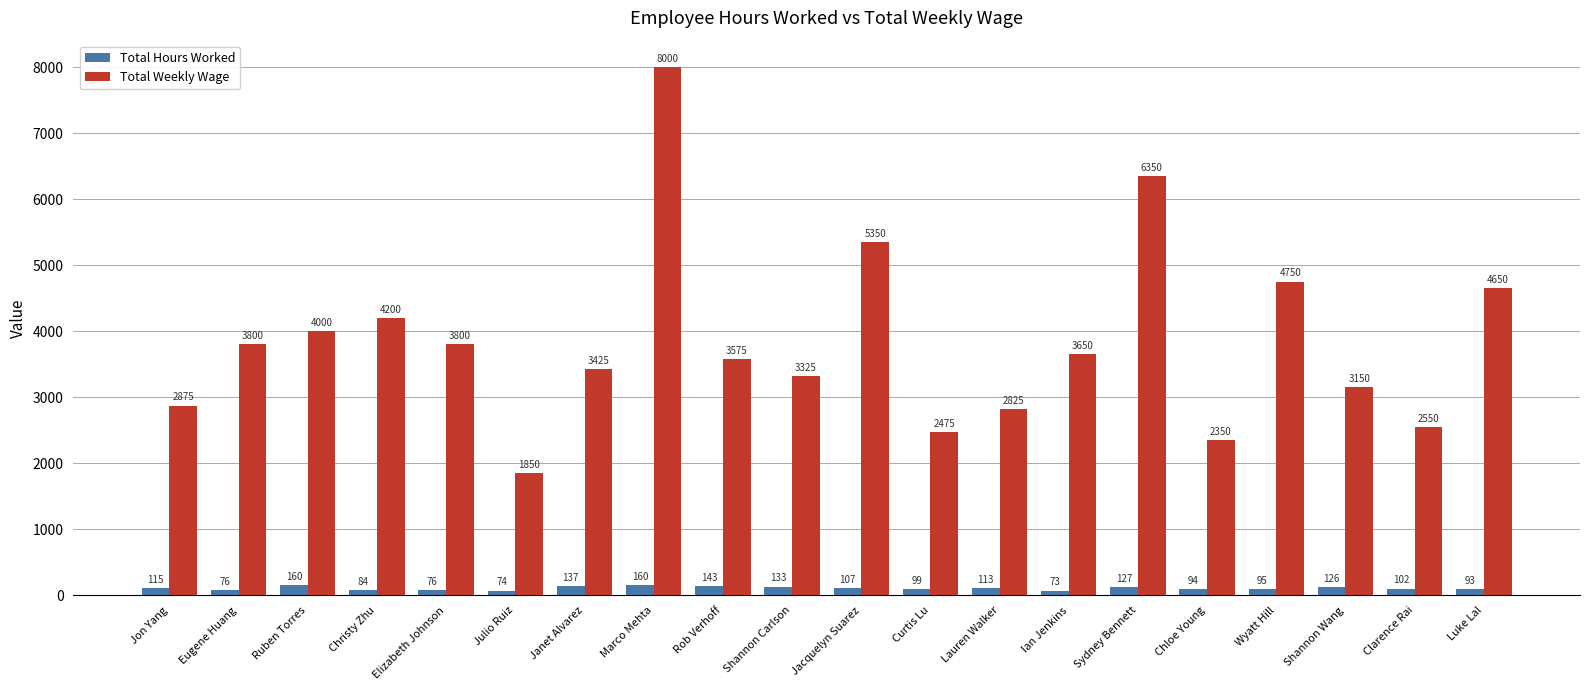

Is it true that Total Hours Worked equals 76 at Eugene Huang?

True